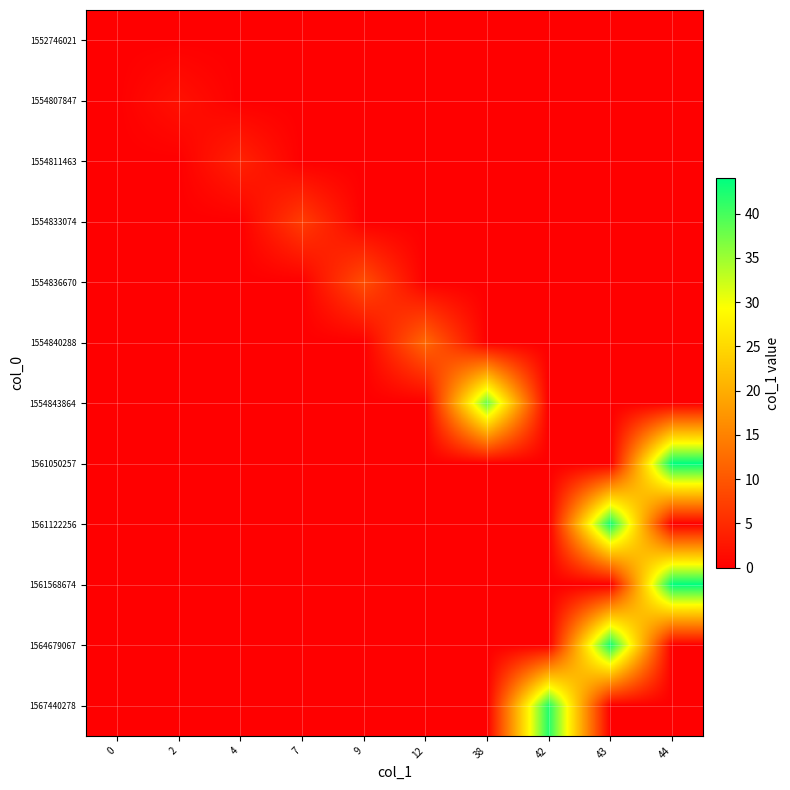

Which label corresponds to the largest value in the chart?

44